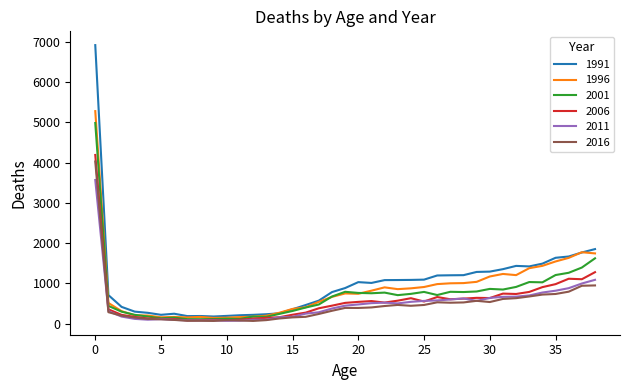

Which series ends up on top after the final intersection of 1991 and 1996?

1991